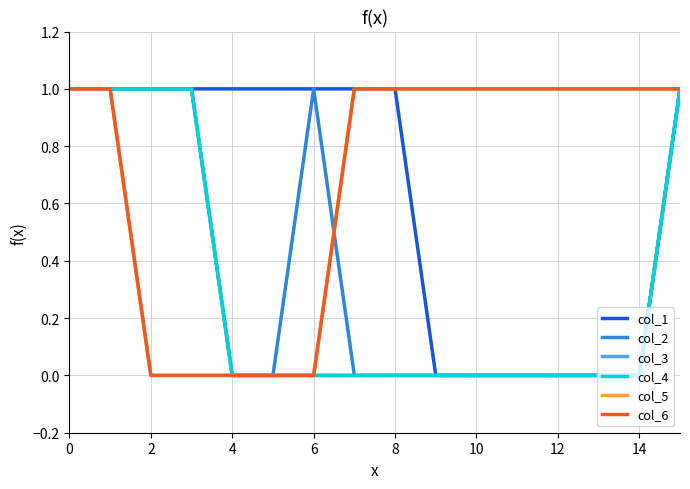

What is the label of the 2nd point from the right?

14